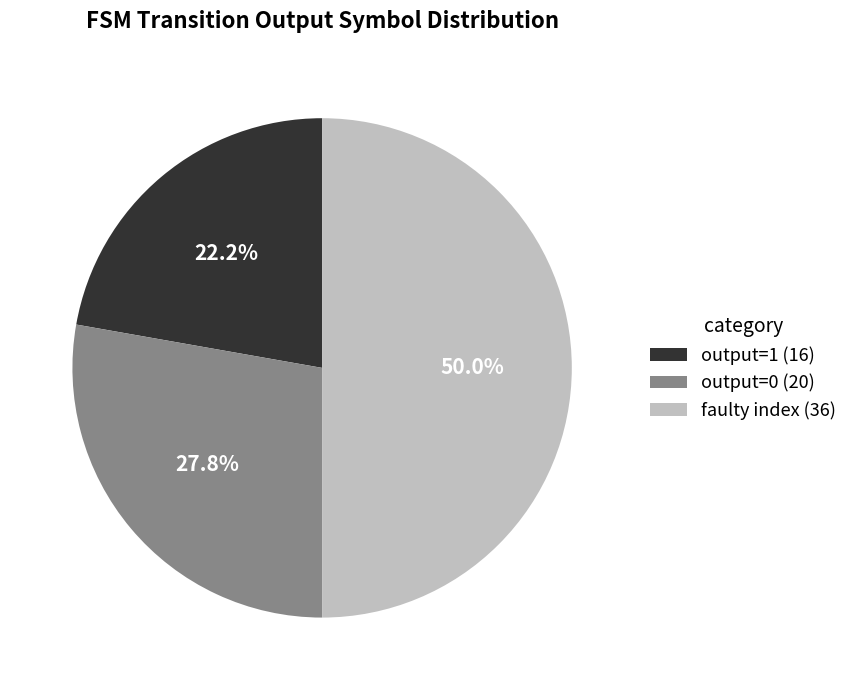

How many slices are in this pie chart?

3